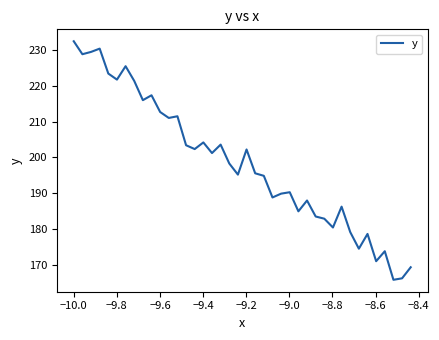

What is the minimum value shown in the chart?

165.8